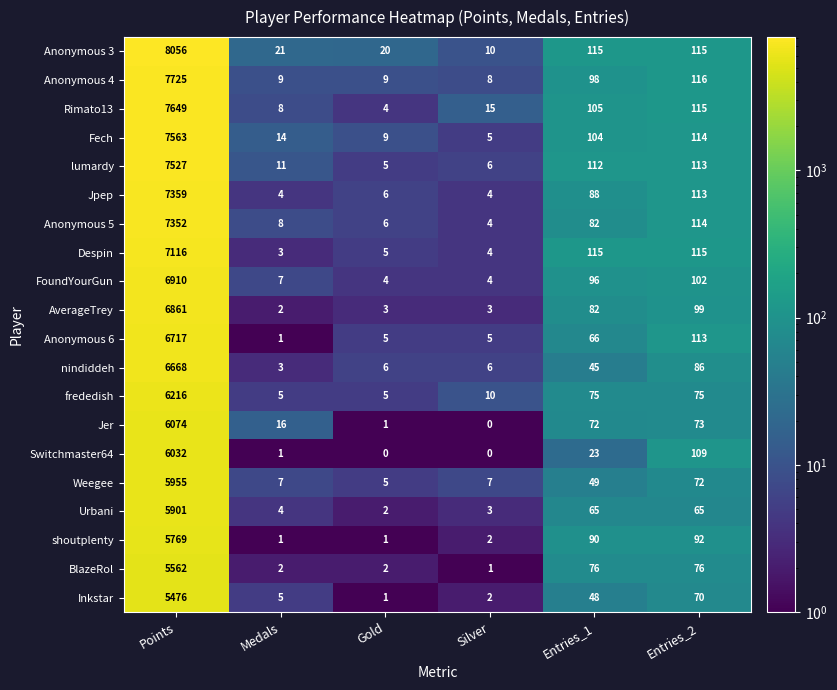

Which series has the largest total across all categories?

Anonymous 3